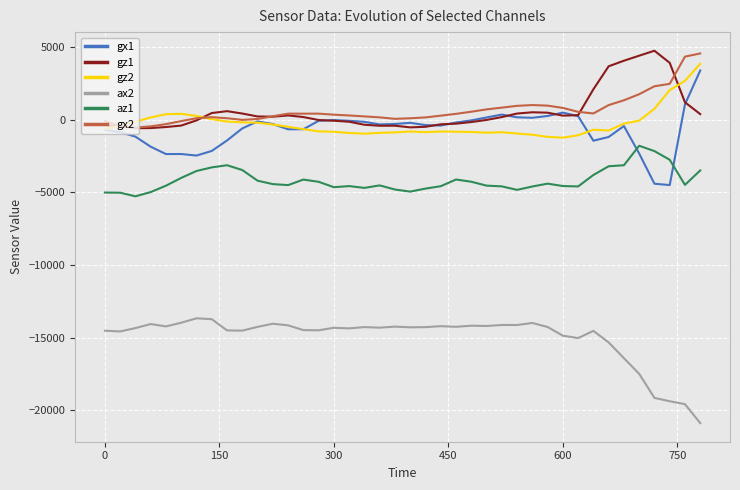

What is the lowest value of the az1 series?

-5264